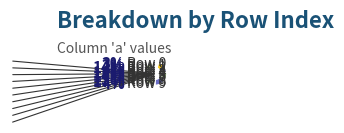

How many segments does this pie chart have?

10